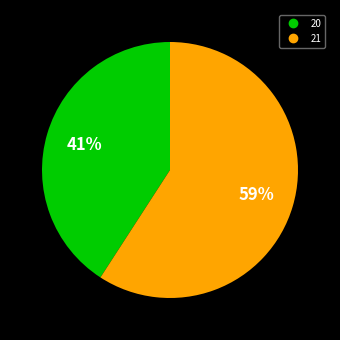

To the nearest percent, what portion does 20 represent?

41%